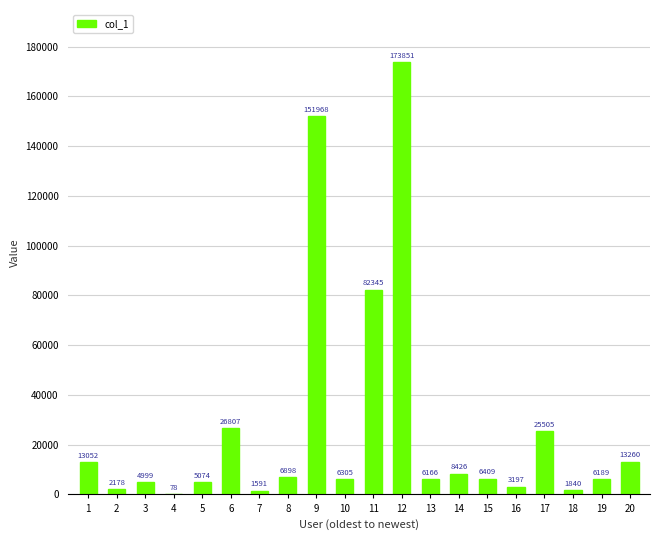

What is the sum of the values at 4 and 18?

1918